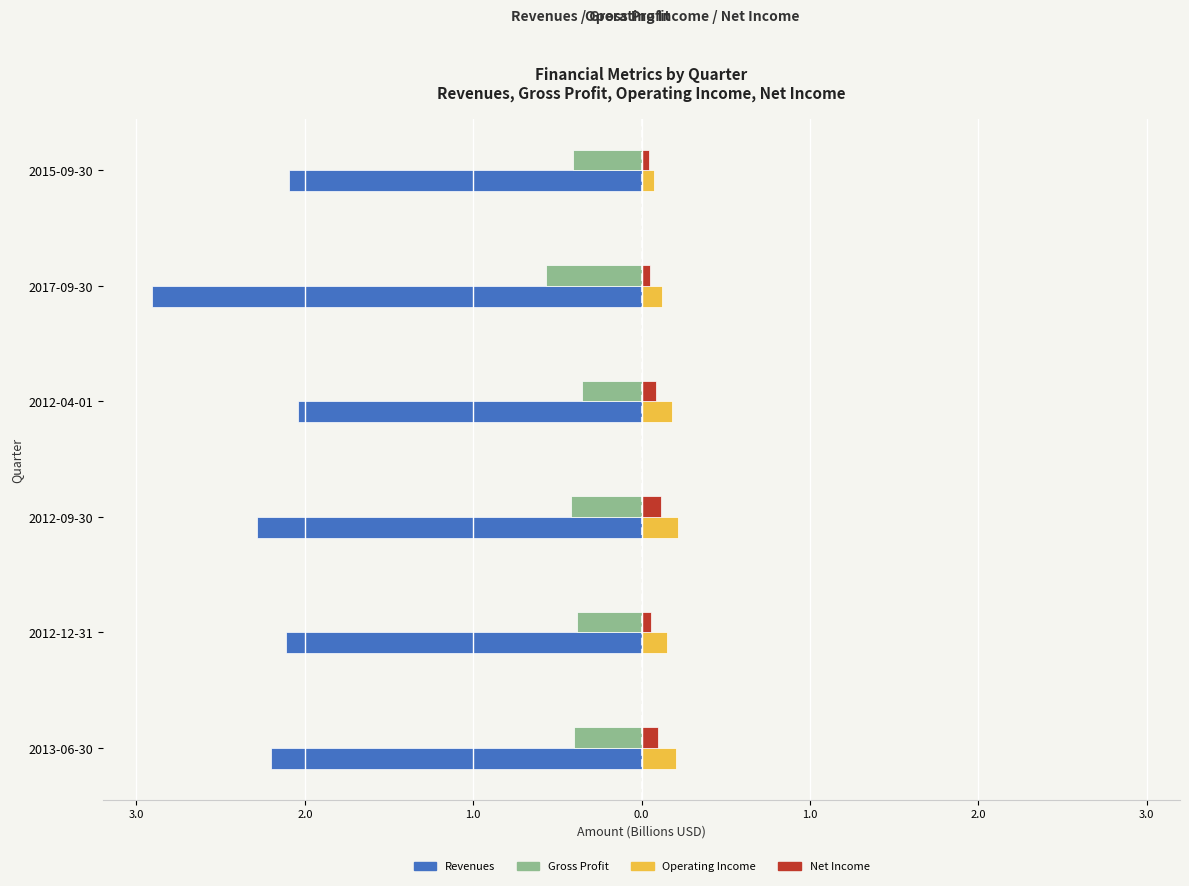

Reading left to right, what are all the values shown in this chart?

Revenues: -2.2	-2.1	-2.3	-2.0	-2.9	-2.1
Gross Profit: -0.4	-0.4	-0.4	-0.4	-0.6	-0.4
Operating Income: 0.2	0.2	0.2	0.2	0.1	0.1
Net Income: 0.1	0.1	0.1	0.1	0.0	0.0